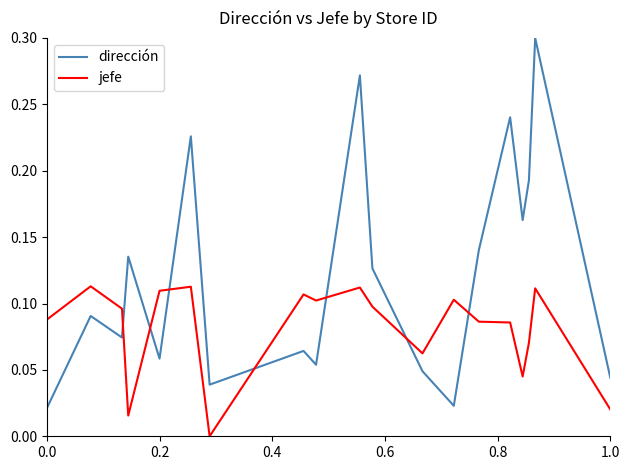

Count the number of data series in this chart.

2